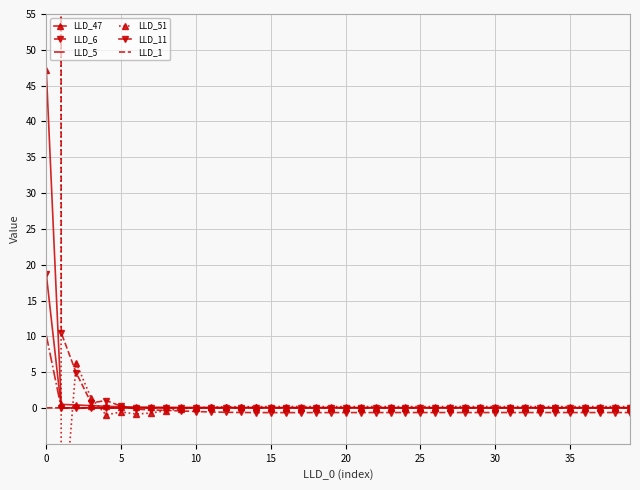

Which has a higher value, 21 or 28?

21